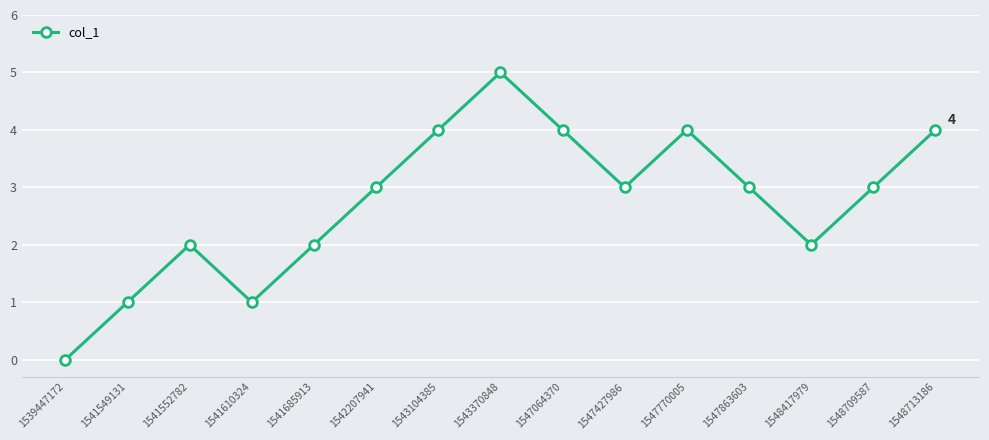

How many points are lower than both their immediate neighbors (excluding endpoints)?

3